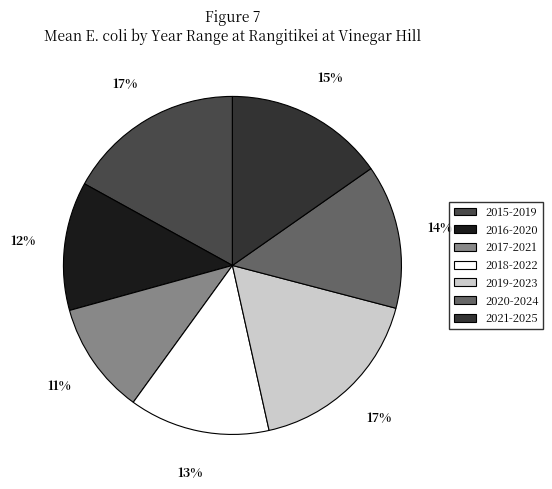

Does 2018-2022 represent more than half of the total?

No